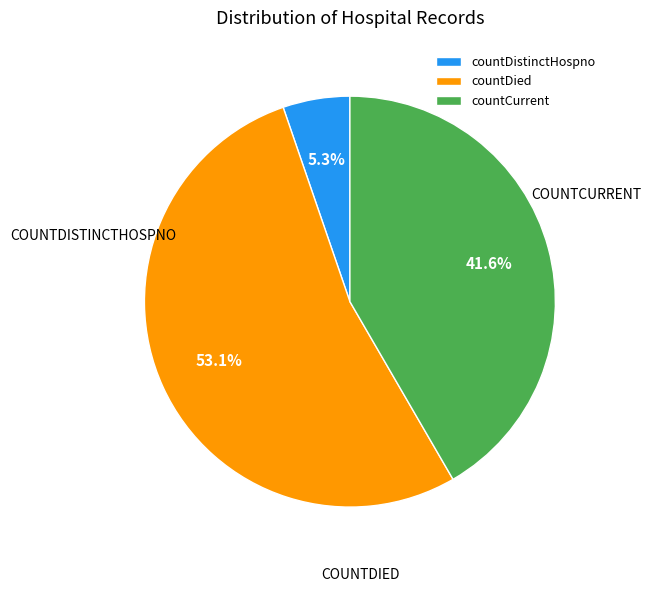

Is there any slice that represents more than half of the pie?

Yes